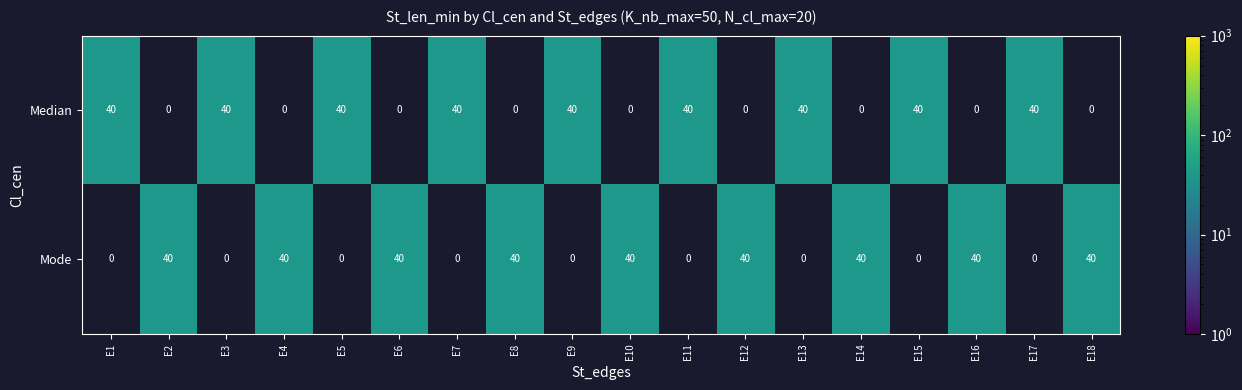

What is the difference between the highest and lowest values at E1?

40